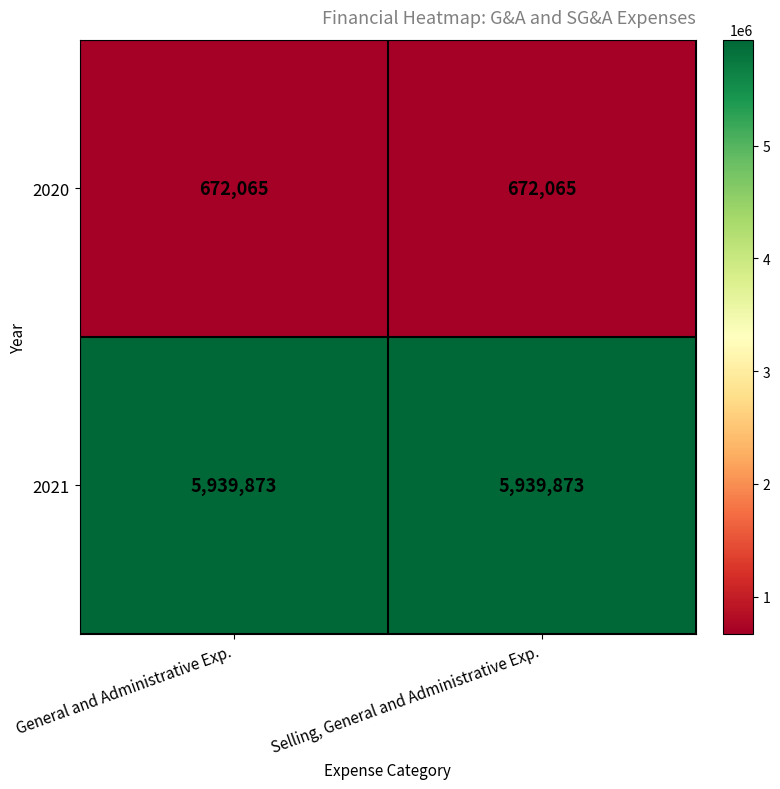

The value of 2021 at Selling, General and Administrative Exp. is 5939873. True or false?

True